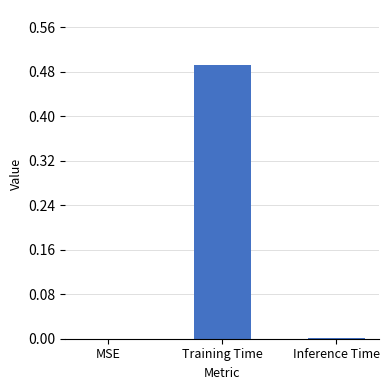

Are the bars horizontal?

No